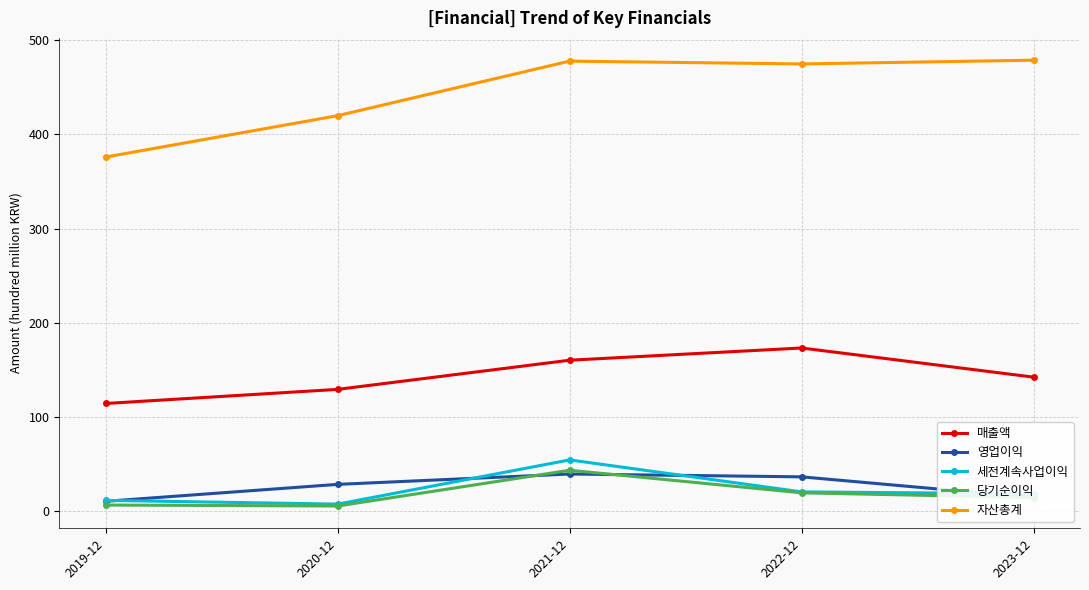

What are all the series names shown in the legend?

매출액, 영업이익, 세전계속사업이익, 당기순이익, 자산총계